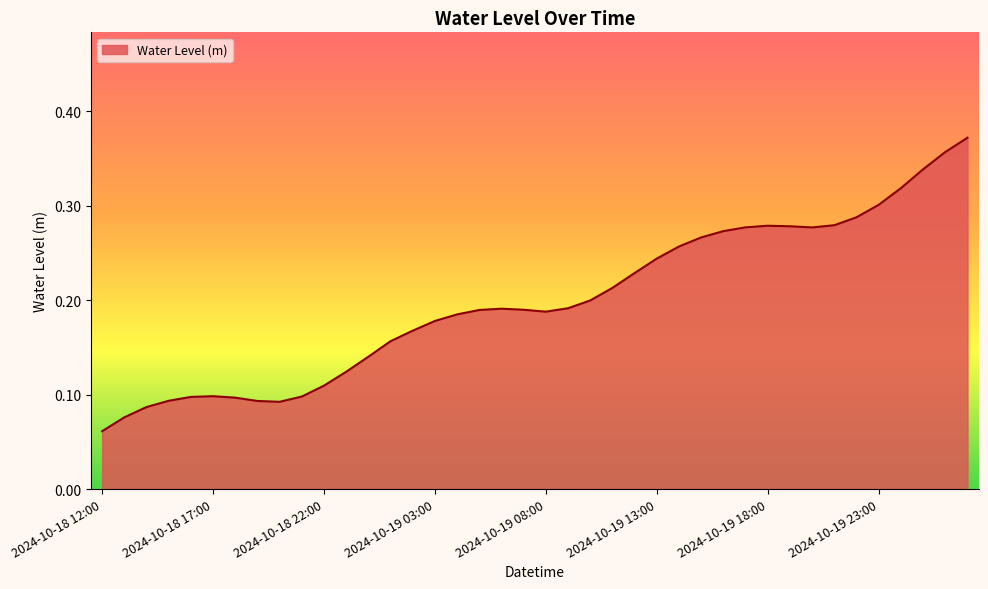

Does the chart have visible grid lines?

No